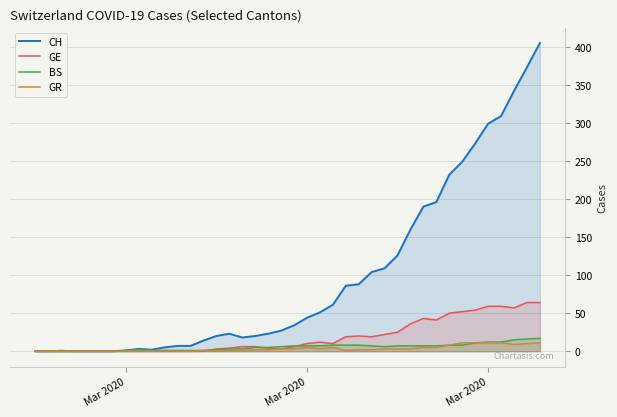

At how many categories does at least one series exceed 107?

13